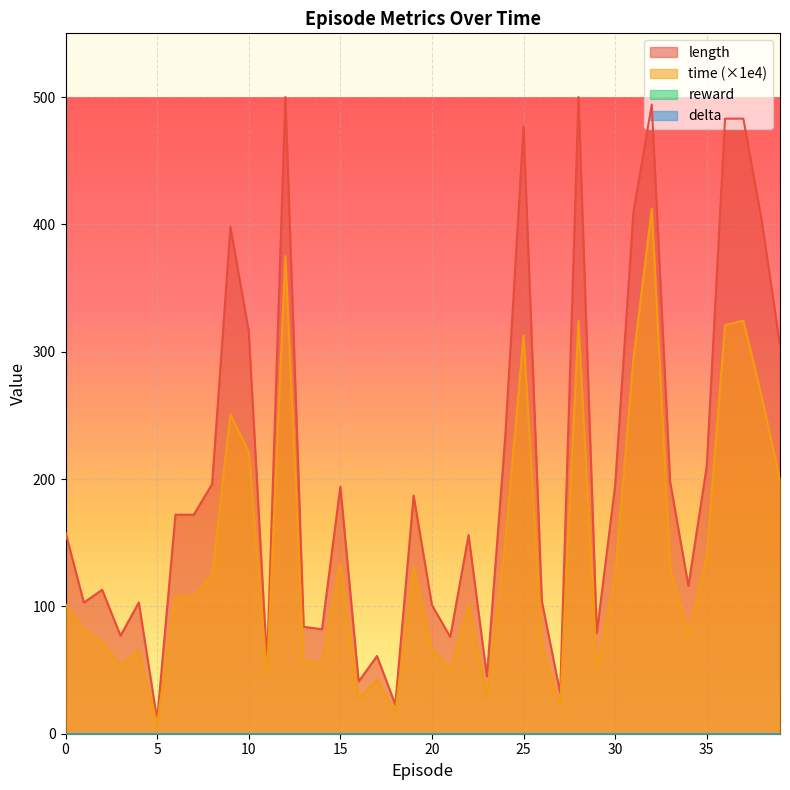

How many values in the length series are below 172?

20